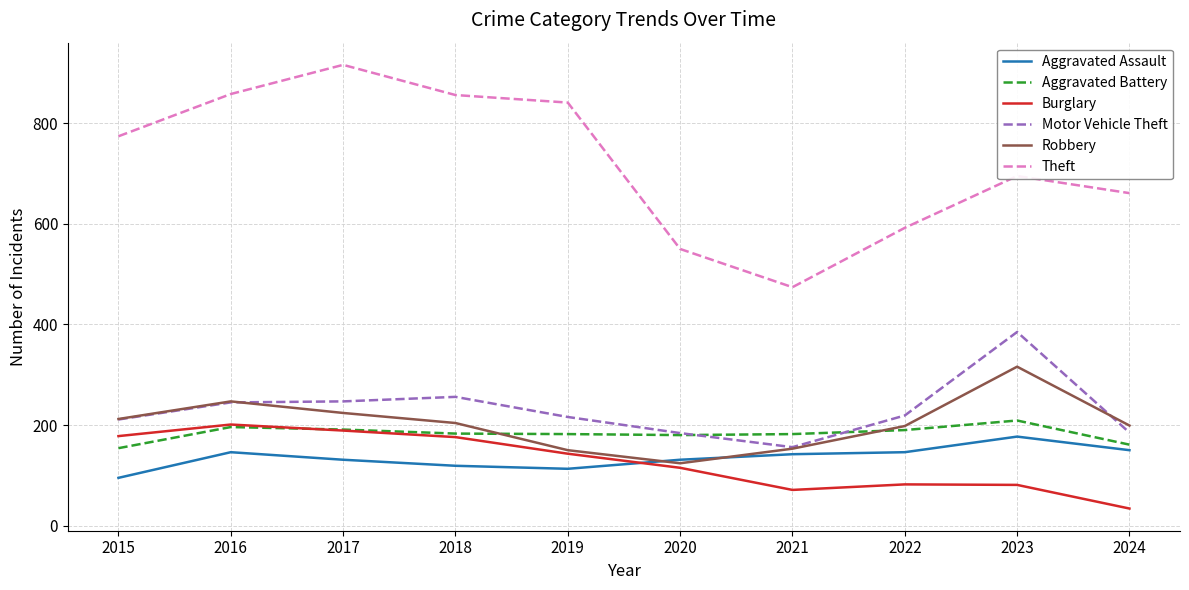

In Theft, how many points are higher than both neighbors (excluding endpoints)?

2